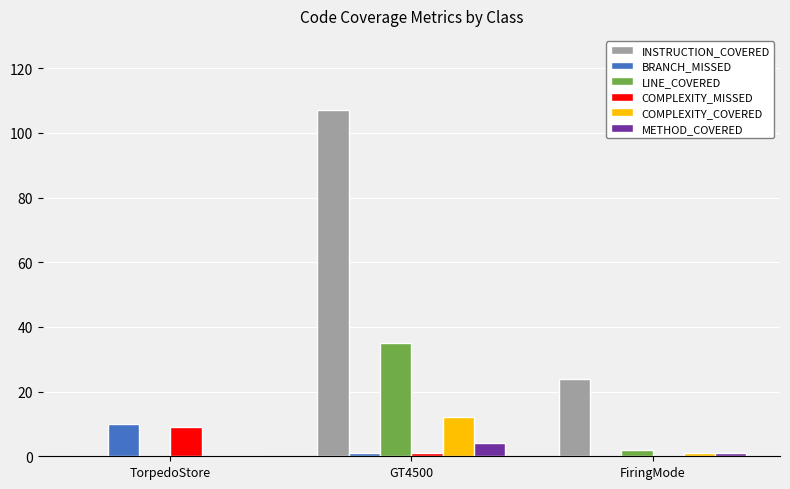

Is it true that INSTRUCTION_COVERED equals 61 at TorpedoStore?

False